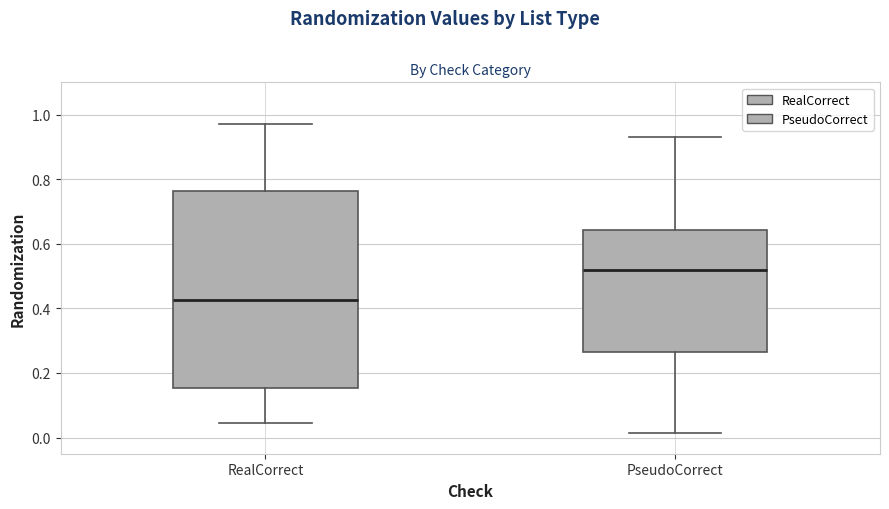

Which box has the lowest median line?

RealCorrect